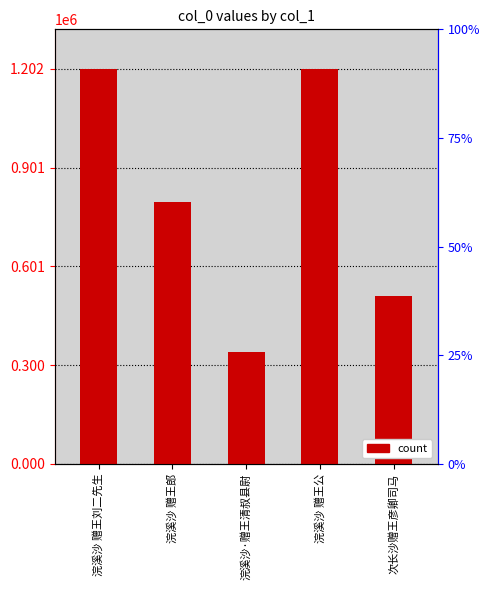

What is the label of the 3rd bar from the left?

浣溪沙·赠王清叔县尉